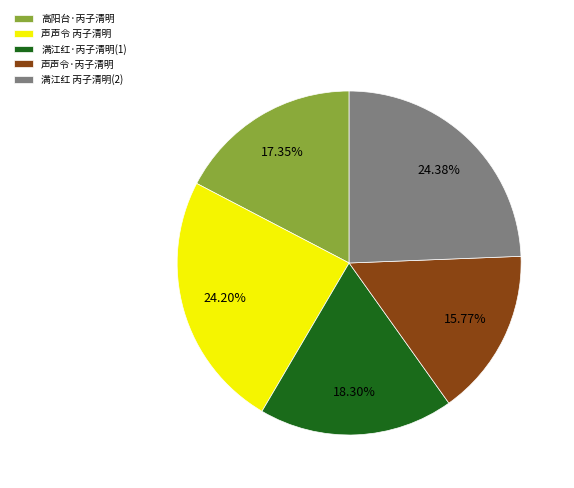

How many slices are in this pie chart?

5